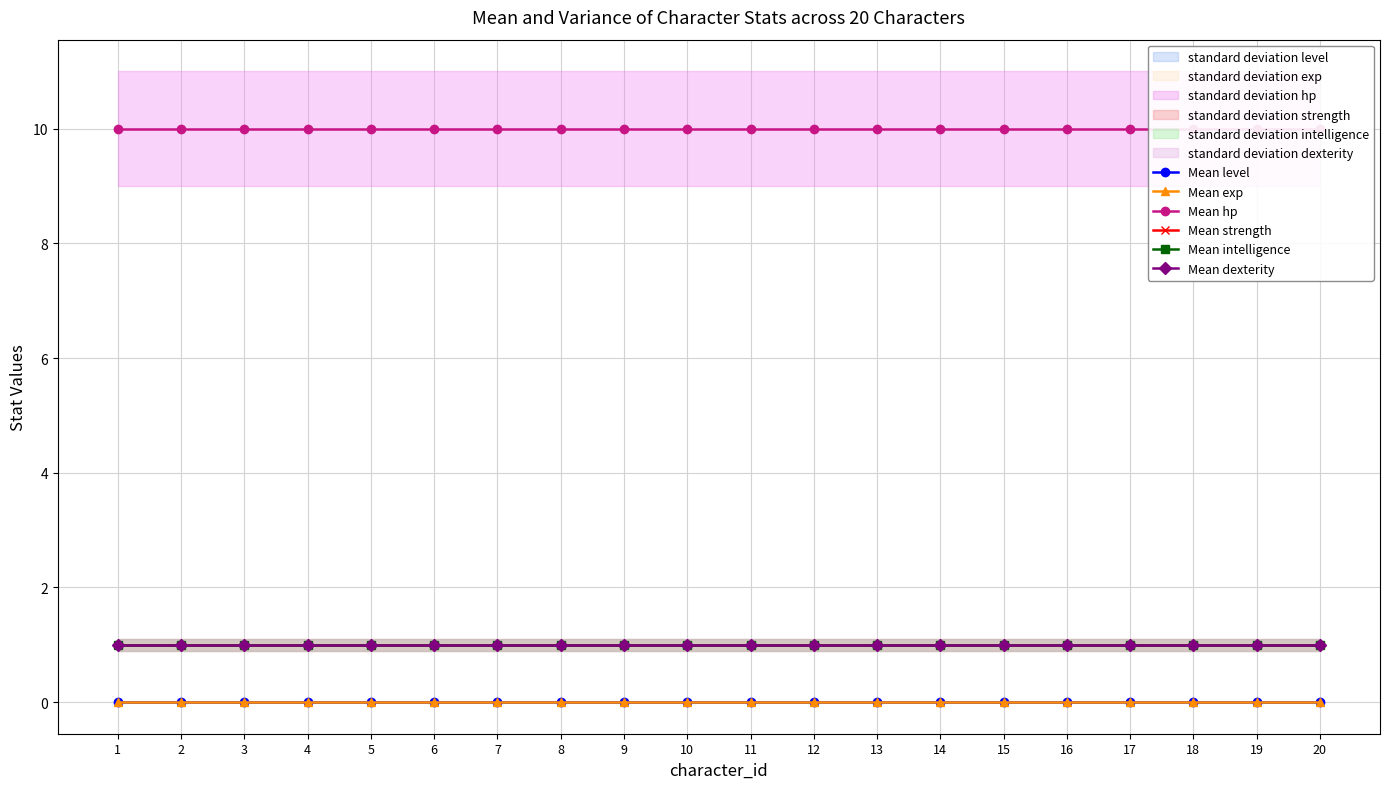

At which category is the sum across all series the highest?

1